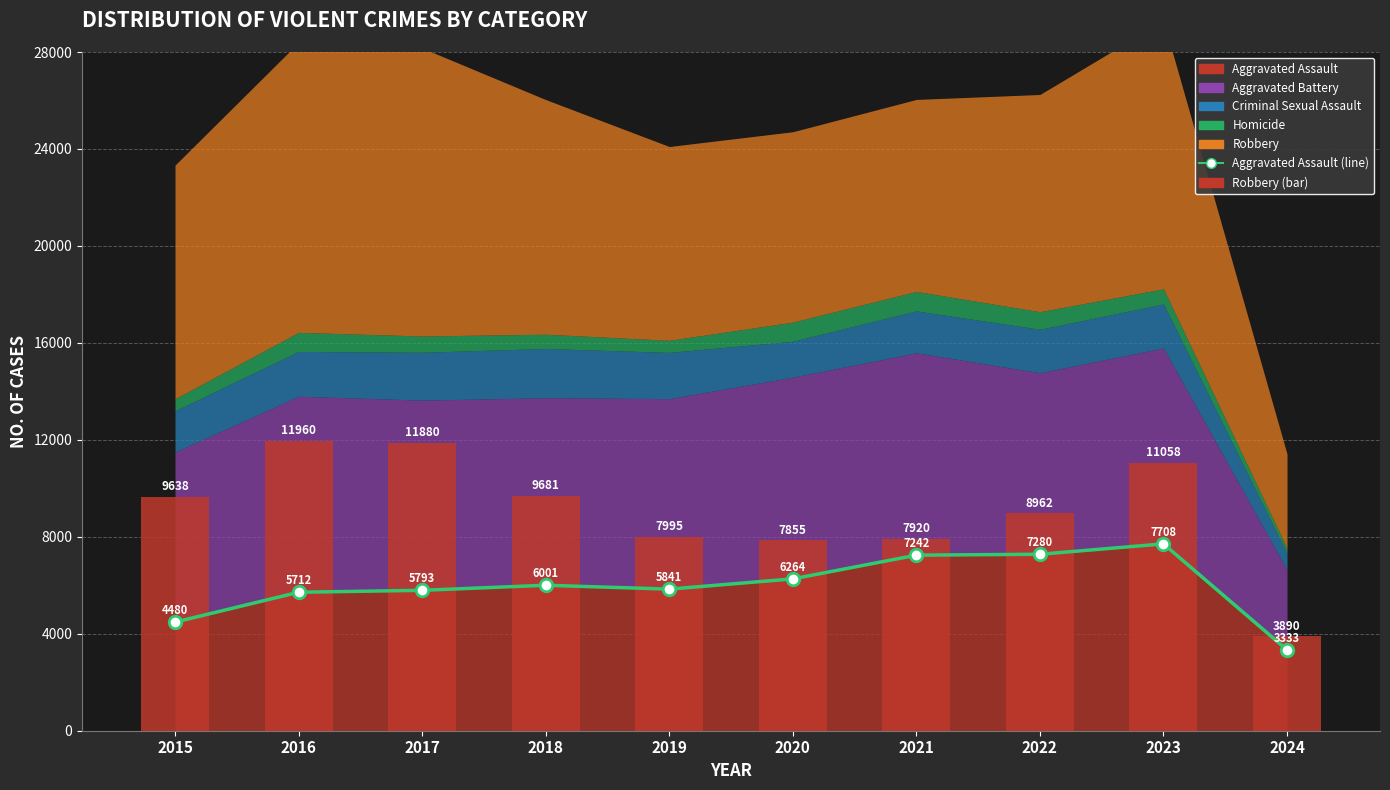

Which category has the lowest value in the Aggravated Assault (line) series?

2024